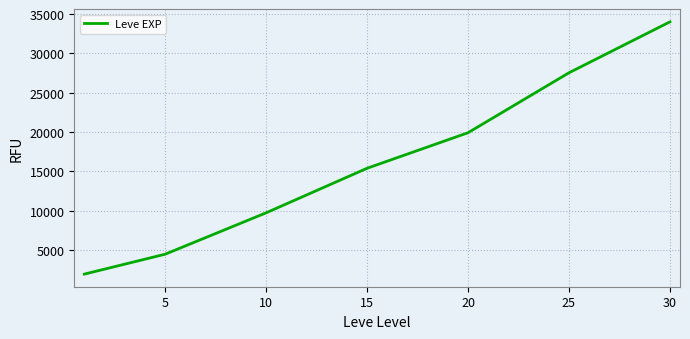

What is the smallest value displayed?

1945.4